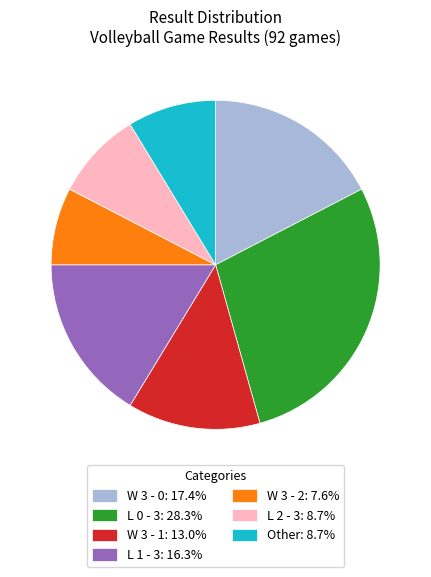

Approximately how many times larger is the value at L 2 - 3: 8.7% compared to W 3 - 1: 13.0%?

0.7